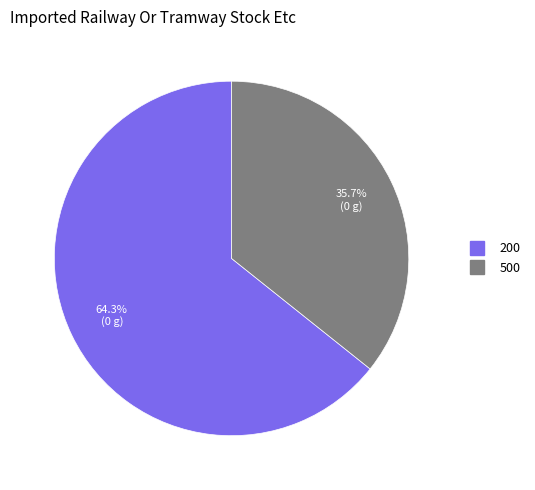

What is the total percentage of 200 and 500?

100.0%